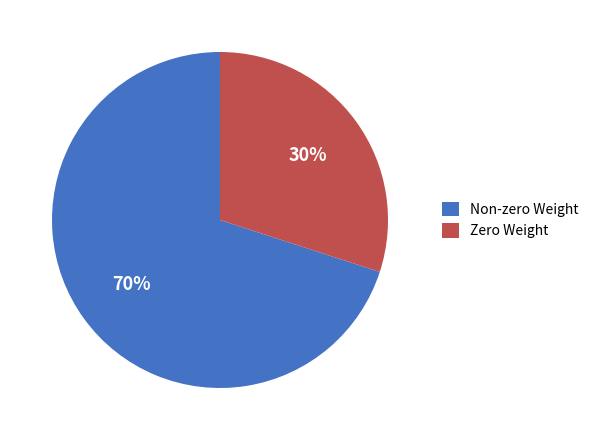

To the nearest percent, what is the difference between the largest and smallest slice percentages?

40%